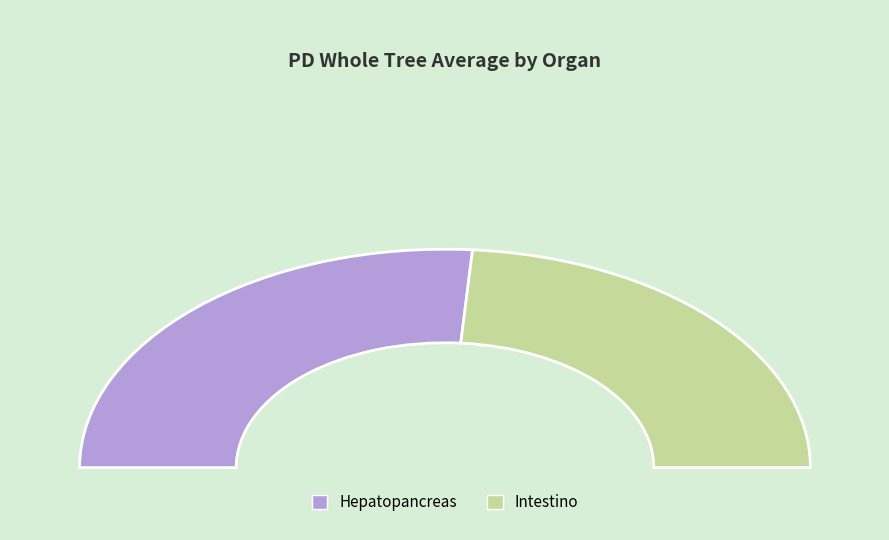

Which slice is the largest?

Hepatopancreas